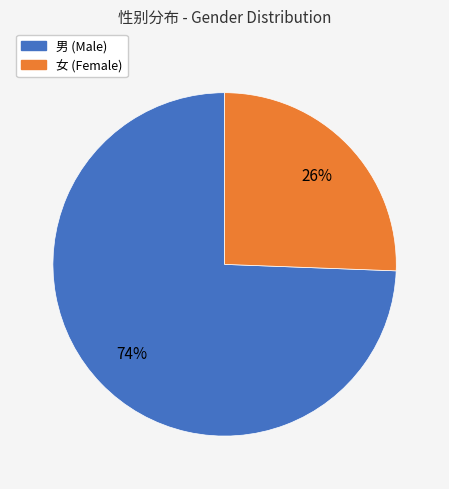

True or false: 女 accounts for 26% of the total.

True